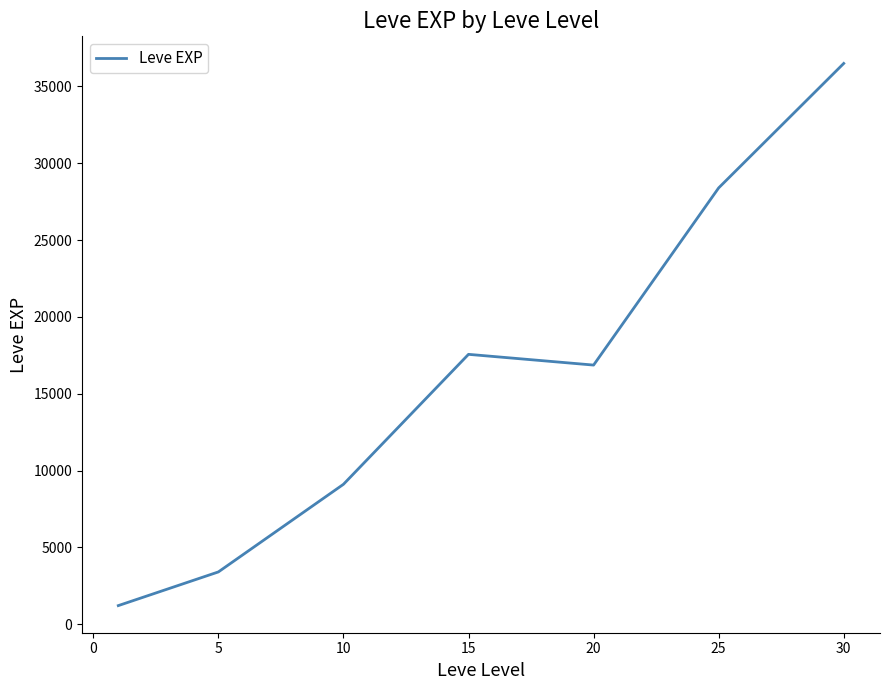

Count the number of categories in the chart.

7